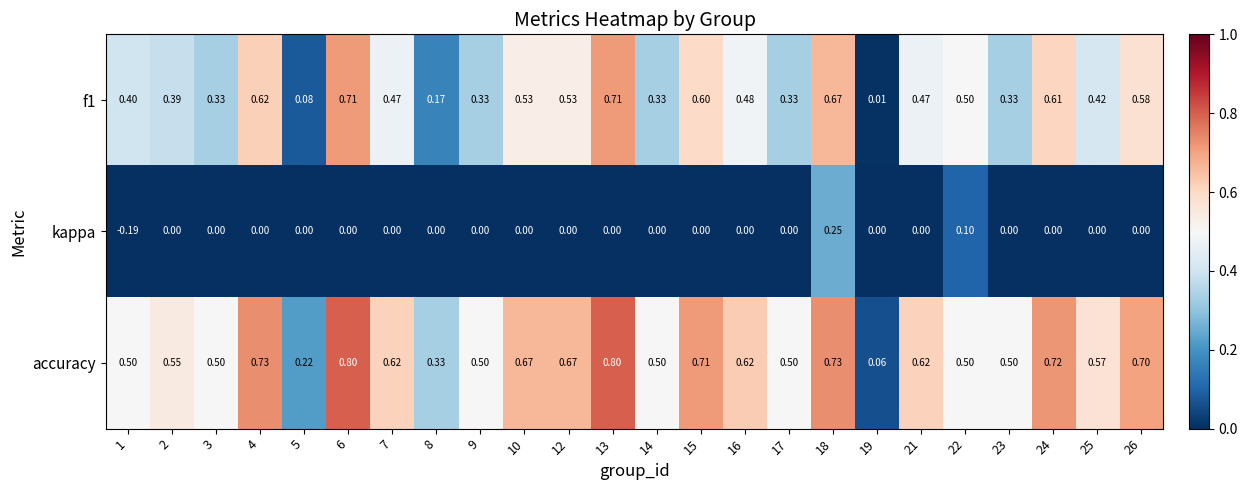

How many data points does each series have?

24